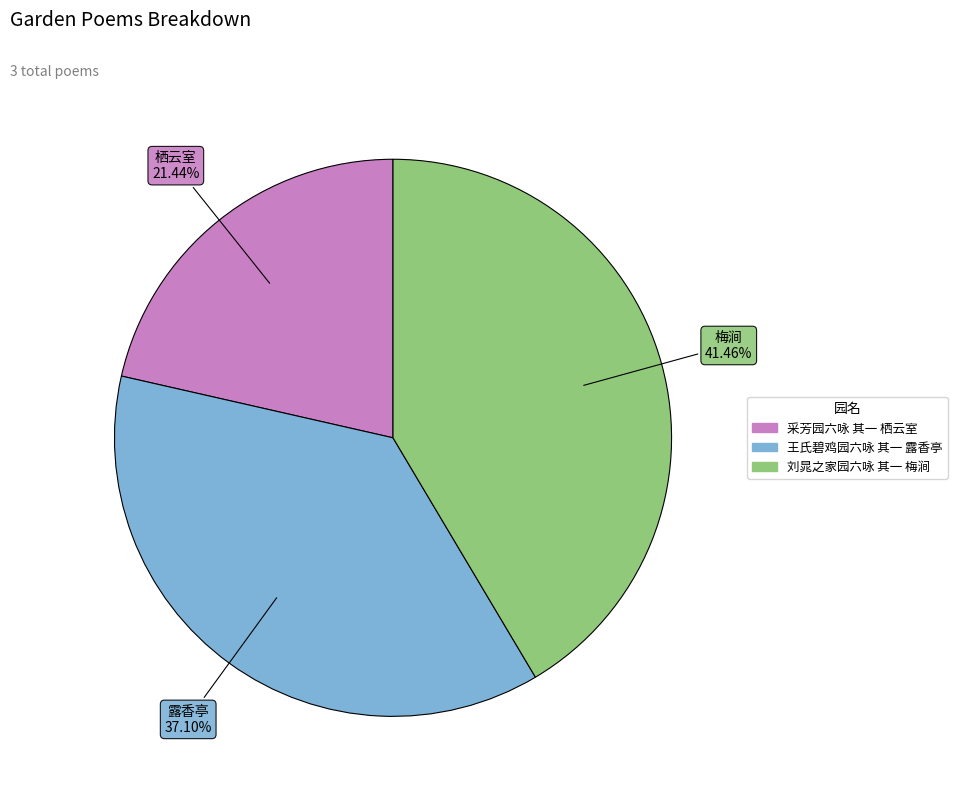

True or false: 采芳园六咏 其一 栖云室 accounts for 14% of the total.

False